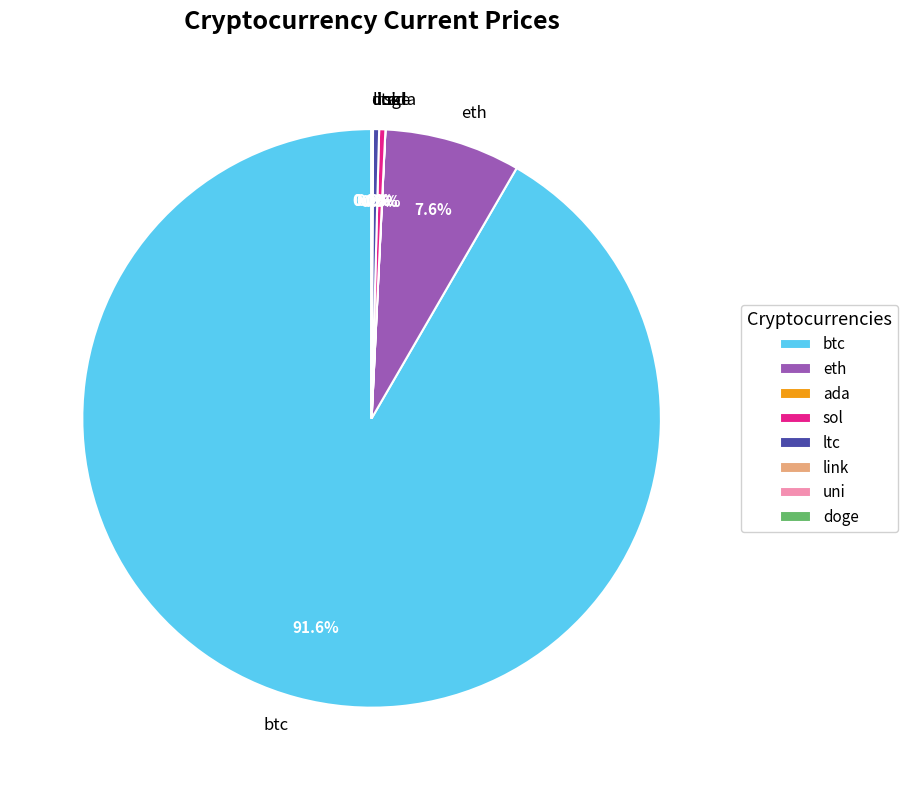

Which category has the biggest portion of the pie?

btc